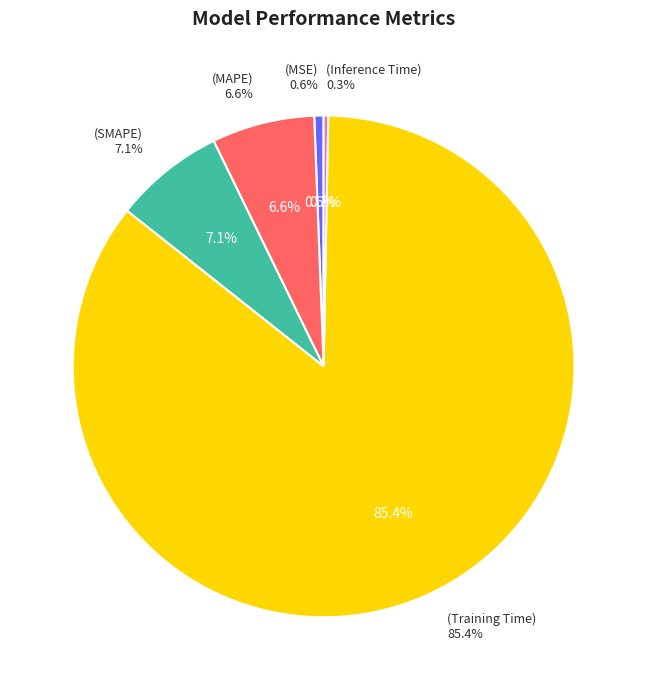

Does Training Time account for over 50% of the chart?

Yes